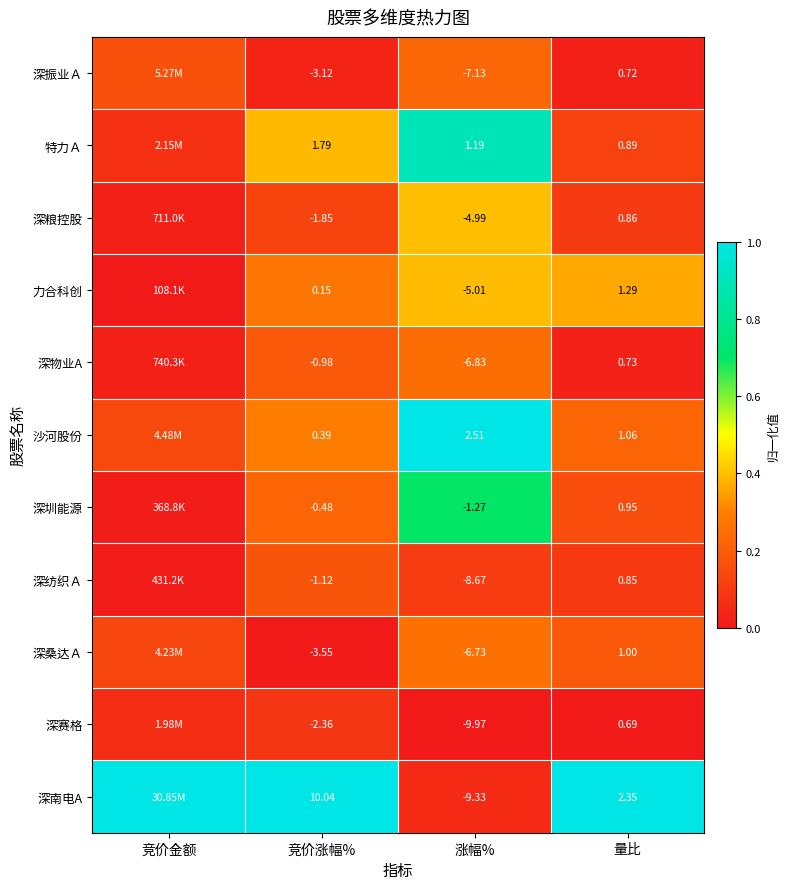

Is the value of 深赛格 at 涨幅% greater than the value of 沙河股份 at 竞价涨幅%?

No